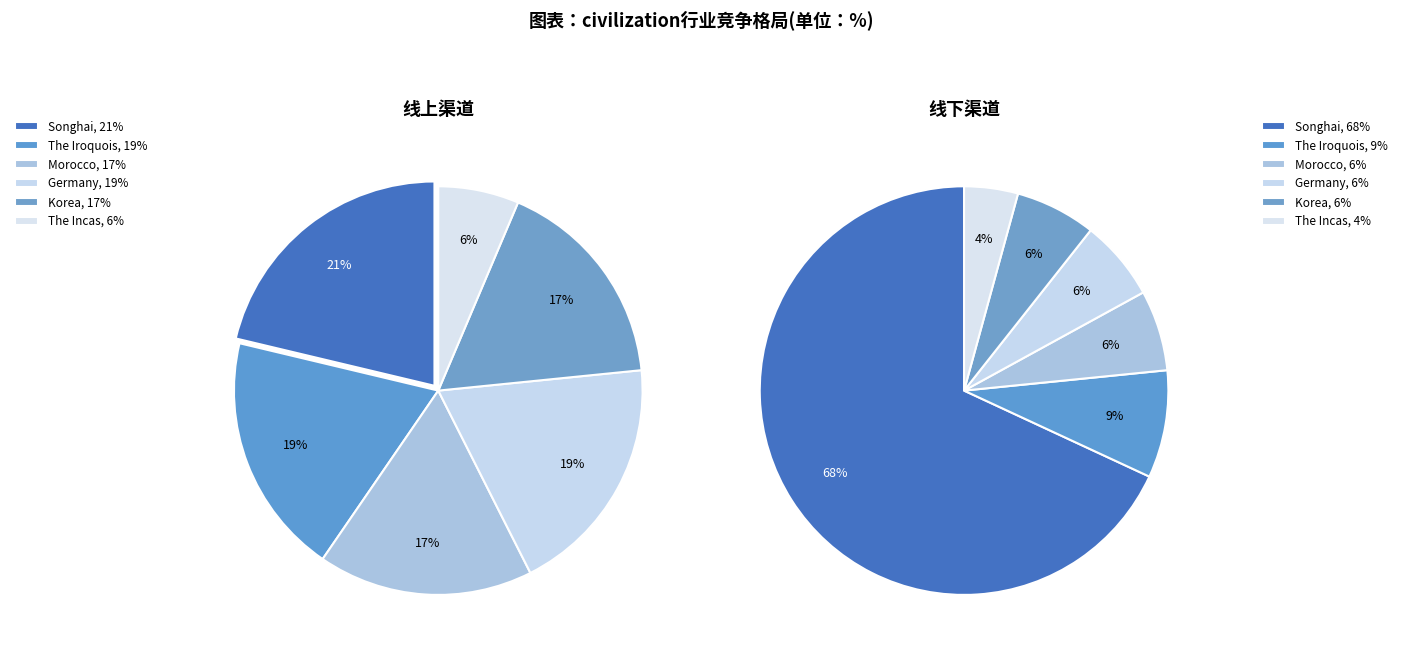

Is the sum of The Incas and Songhai greater than half?

No